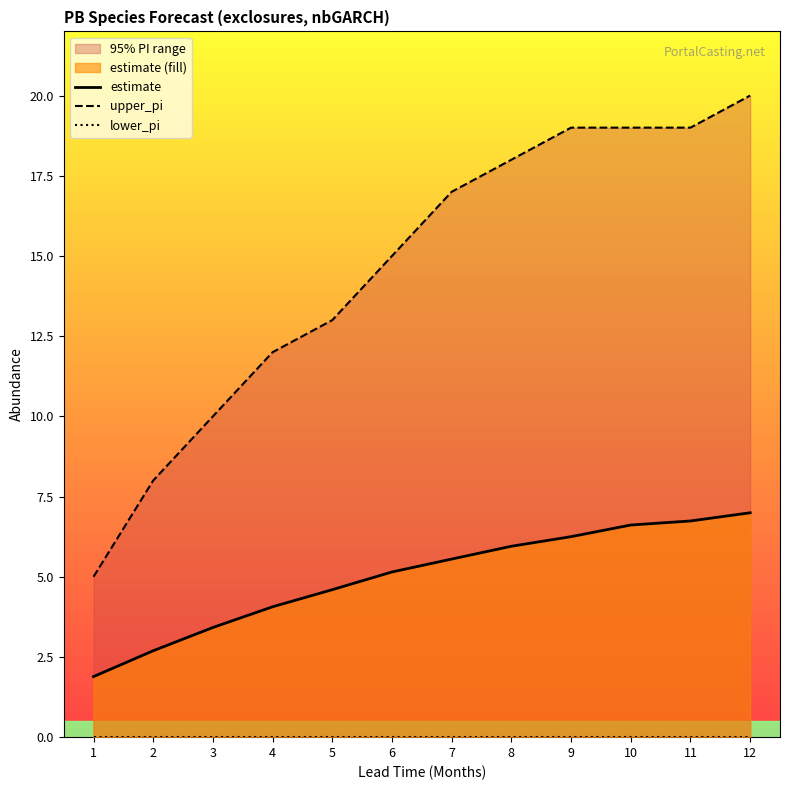

Does the chart have visible grid lines?

No